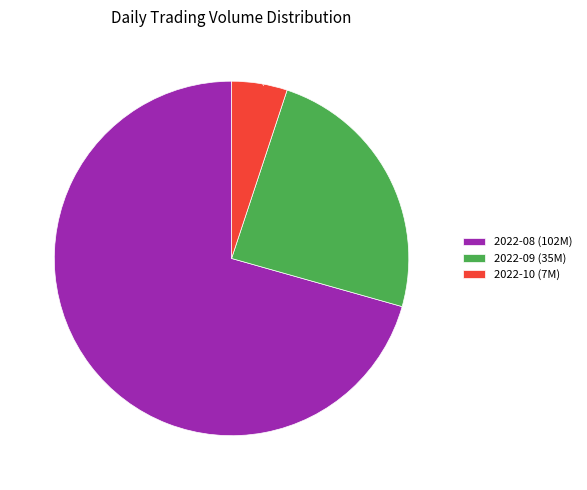

Rank the categories by value from highest to lowest.

2022-08 (102M), 2022-09 (35M), 2022-10 (7M)